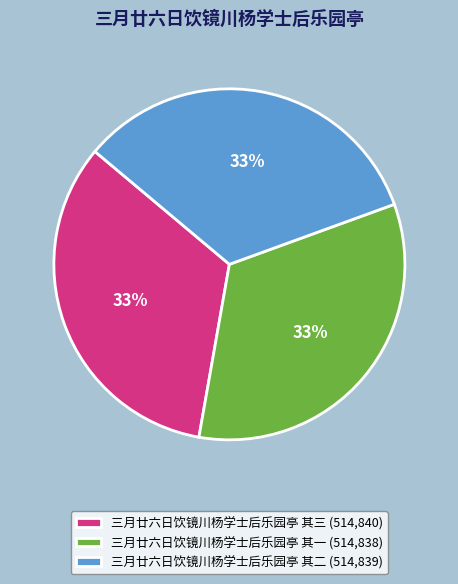

How many segments does this pie chart have?

3